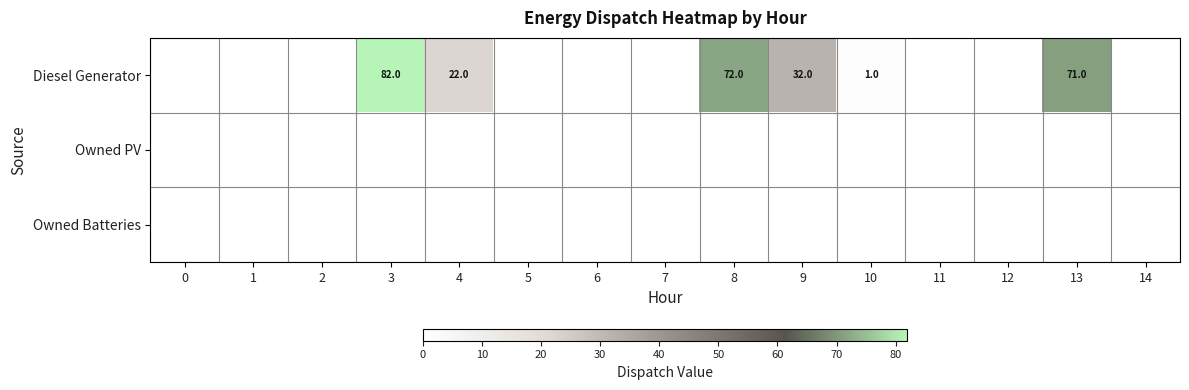

Which series has the widest spread of values?

Diesel Generator